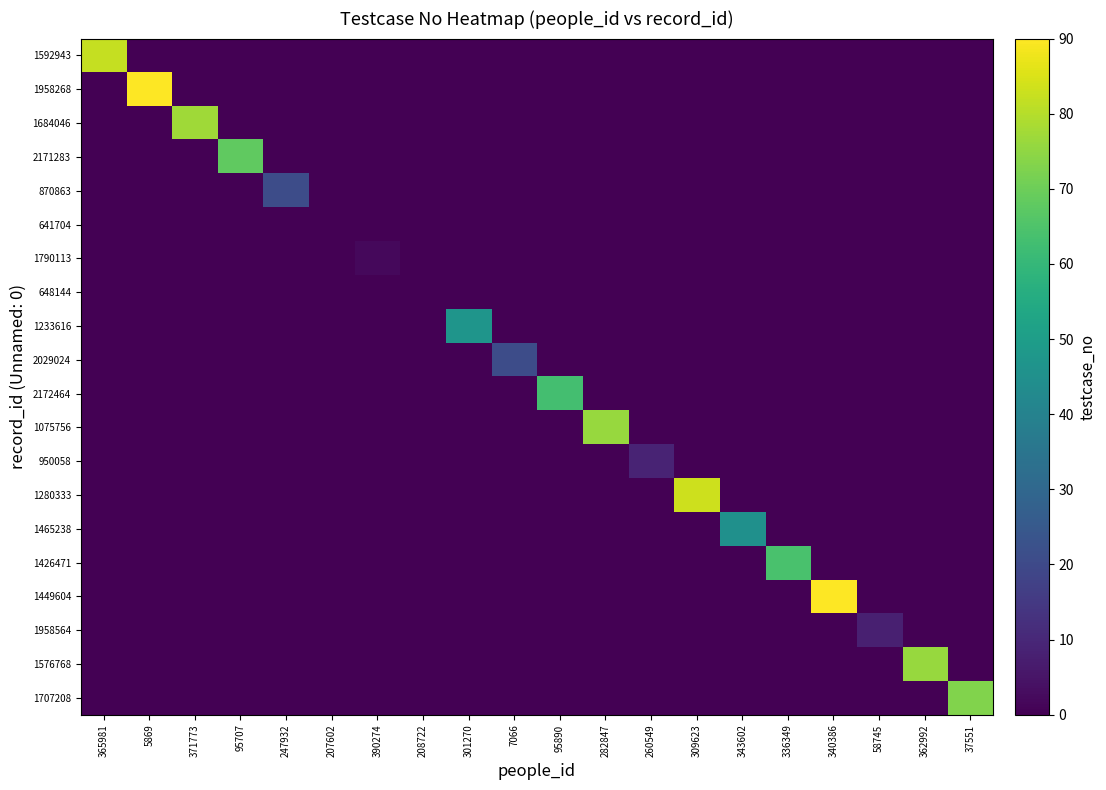

What is the total value across all series at 58745?

8